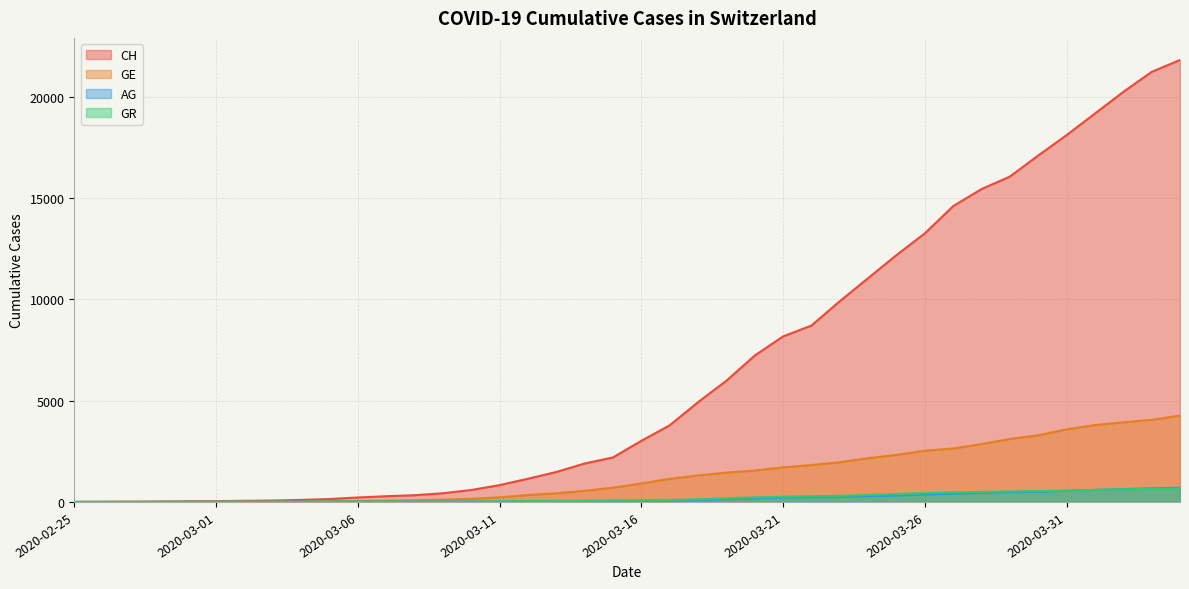

What is the label of the 25th point from the left?

2020-03-20